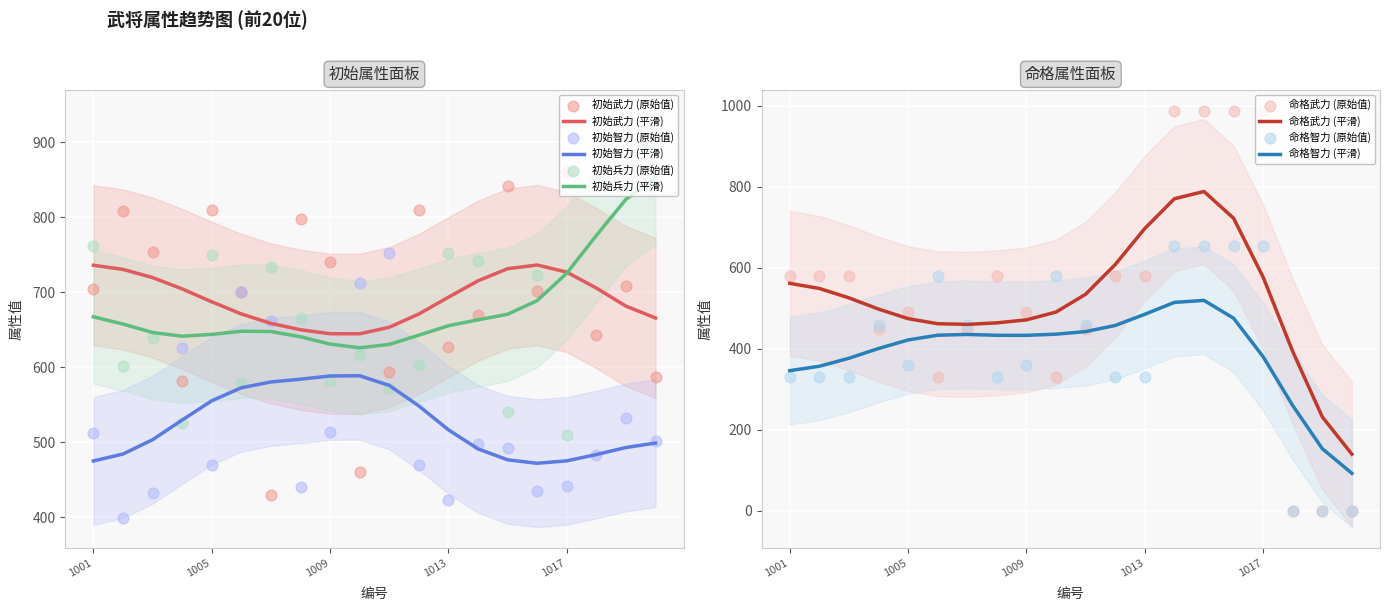

Which series contains the highest Y value?

命格武力